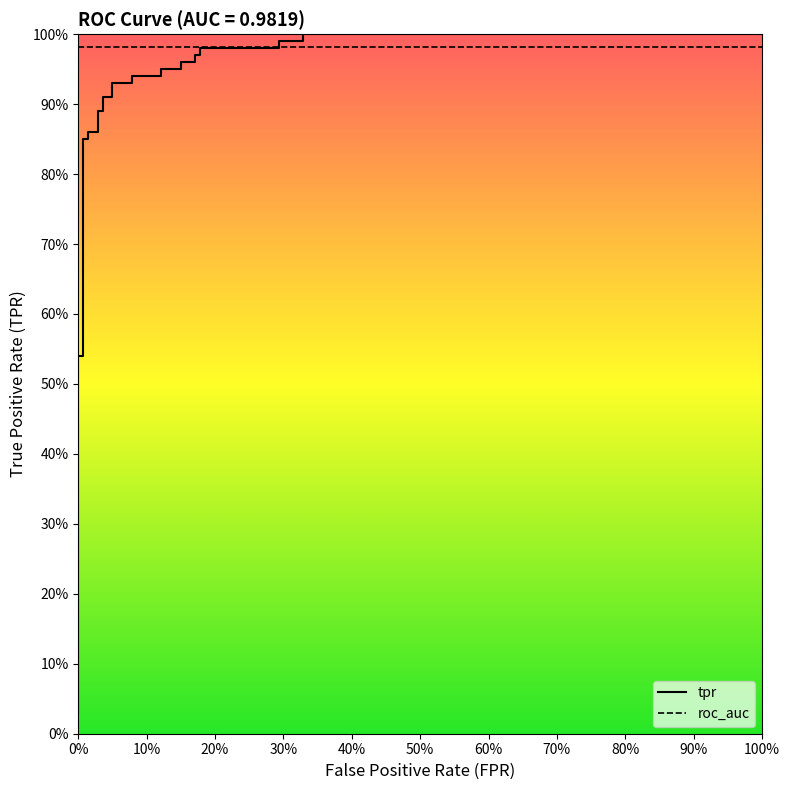

Reading right to left, extract all data points from this chart.

1.0	1.0	1.0	1.0	1.0	1.0	1.0	1.0	1.0	1.0	0.9	0.9	0.9	0.9	0.9	0.9	0.9	0.9	0.9	0.9	0.9	0.9	0.8	0.8	0.5	0.5	0.1	0.0	0.0